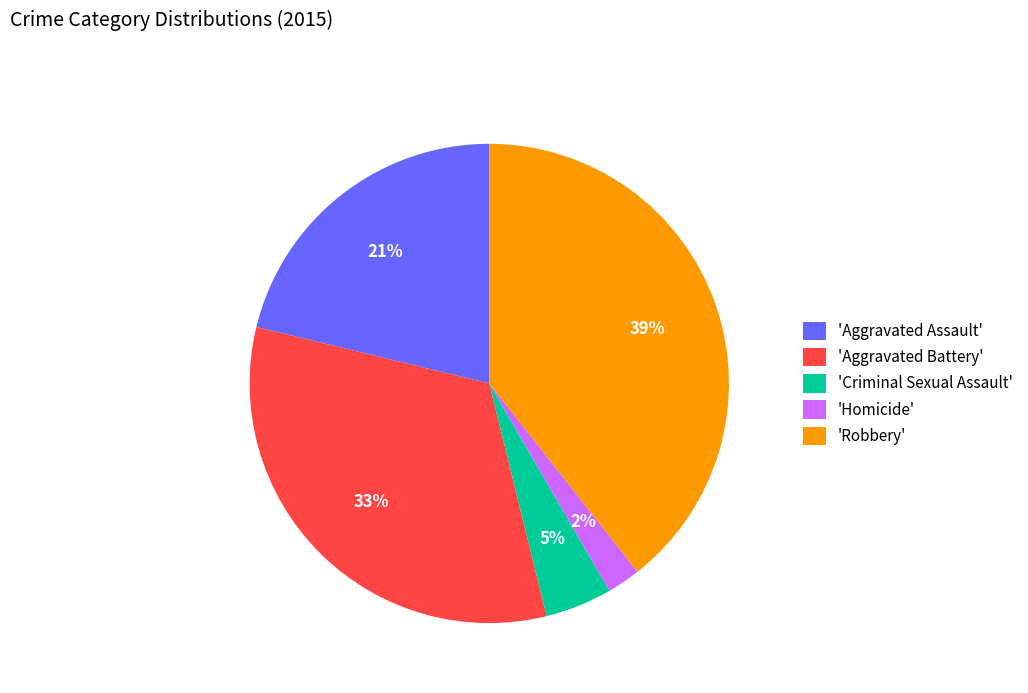

Rank the categories by value from lowest to highest.

'Homicide', 'Criminal Sexual Assault', 'Aggravated Assault', 'Aggravated Battery', 'Robbery'